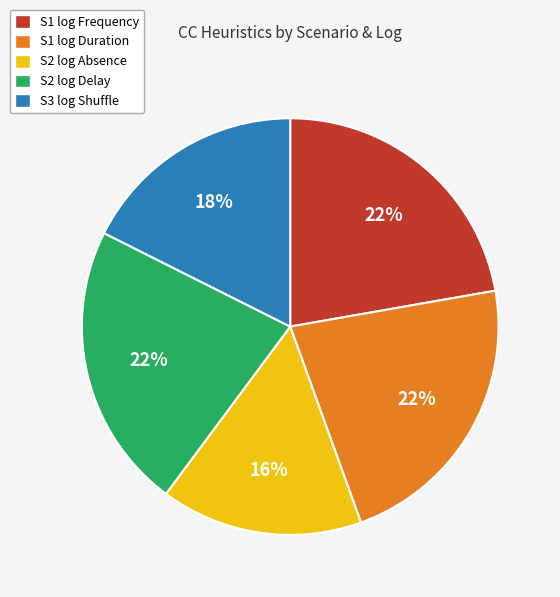

To the nearest percent, what is the average slice percentage?

20%